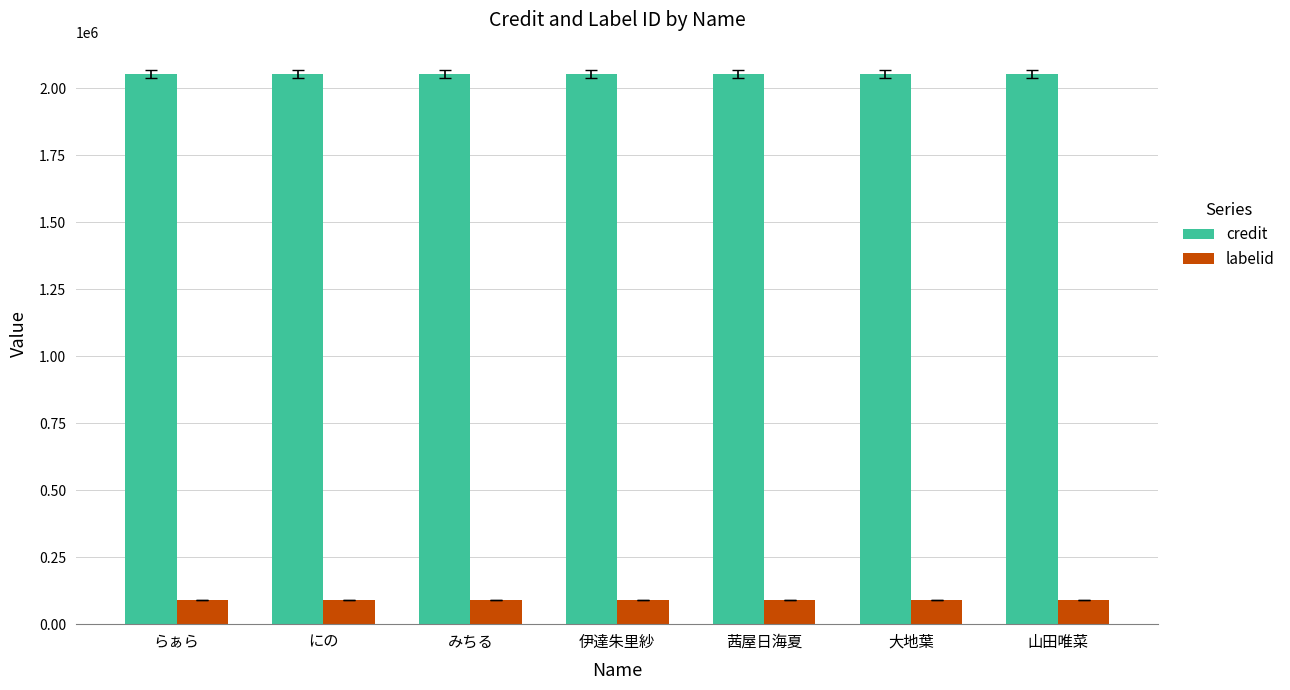

What is the approximate value of labelid at 茜屋日海夏?

91493